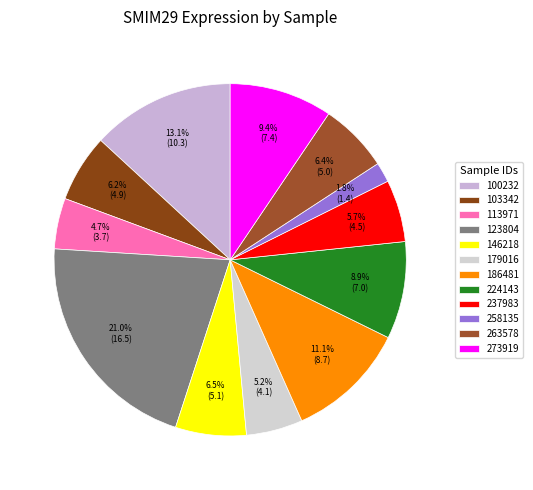

How many segments does this pie chart have?

12